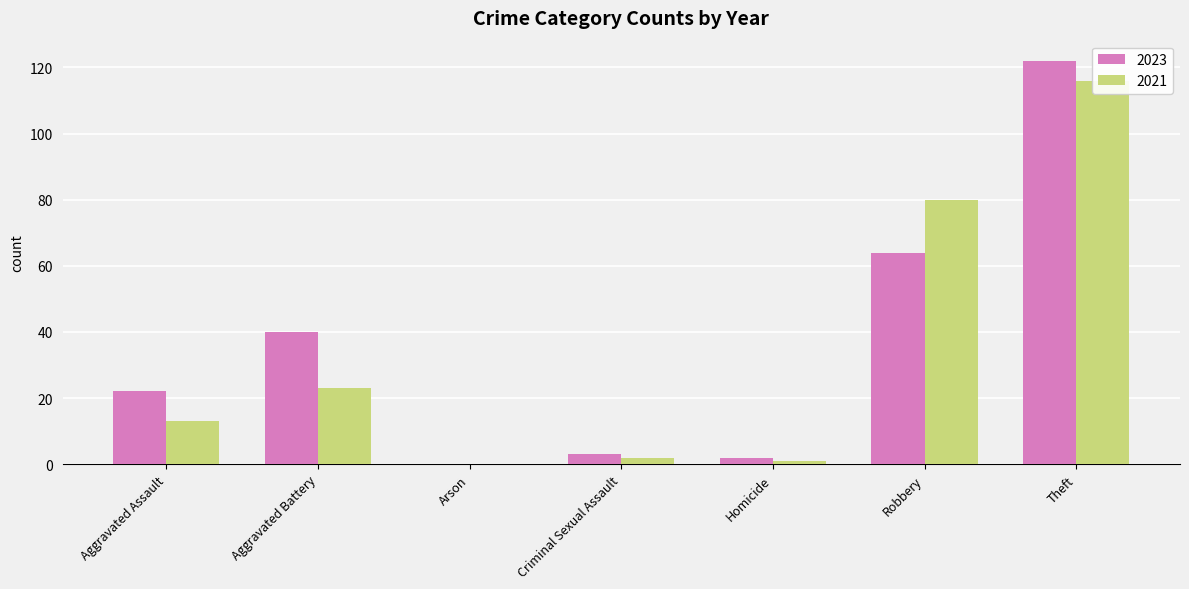

At which category is the sum across all series the highest?

Theft